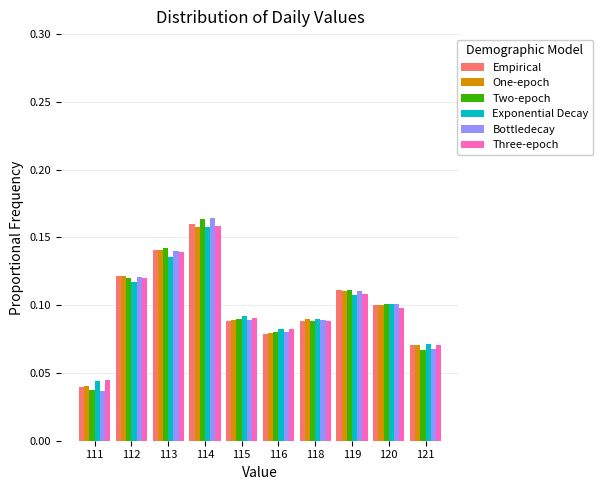

Which series has the widest spread of values?

Bottledecay